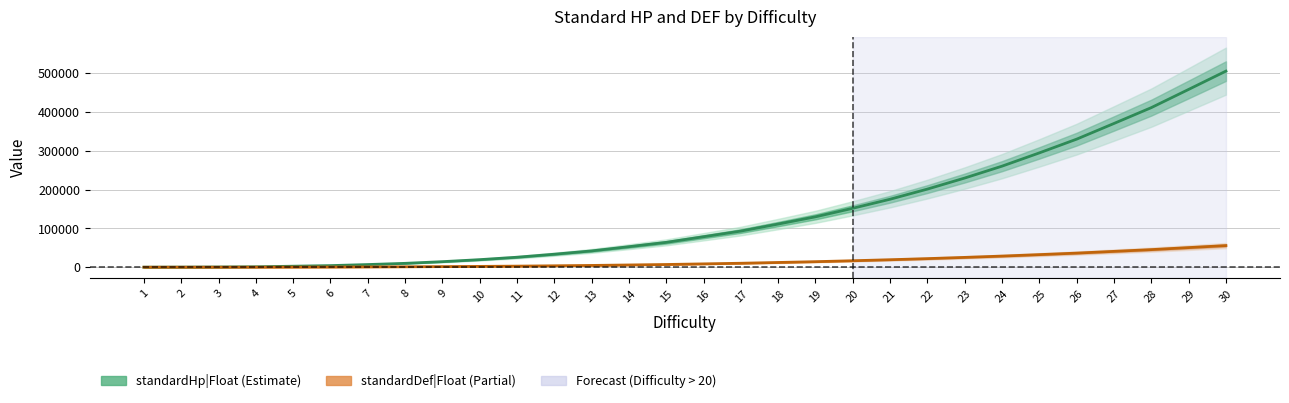

What is the sum of the standardHp|Float values at 1 and 18?

111266